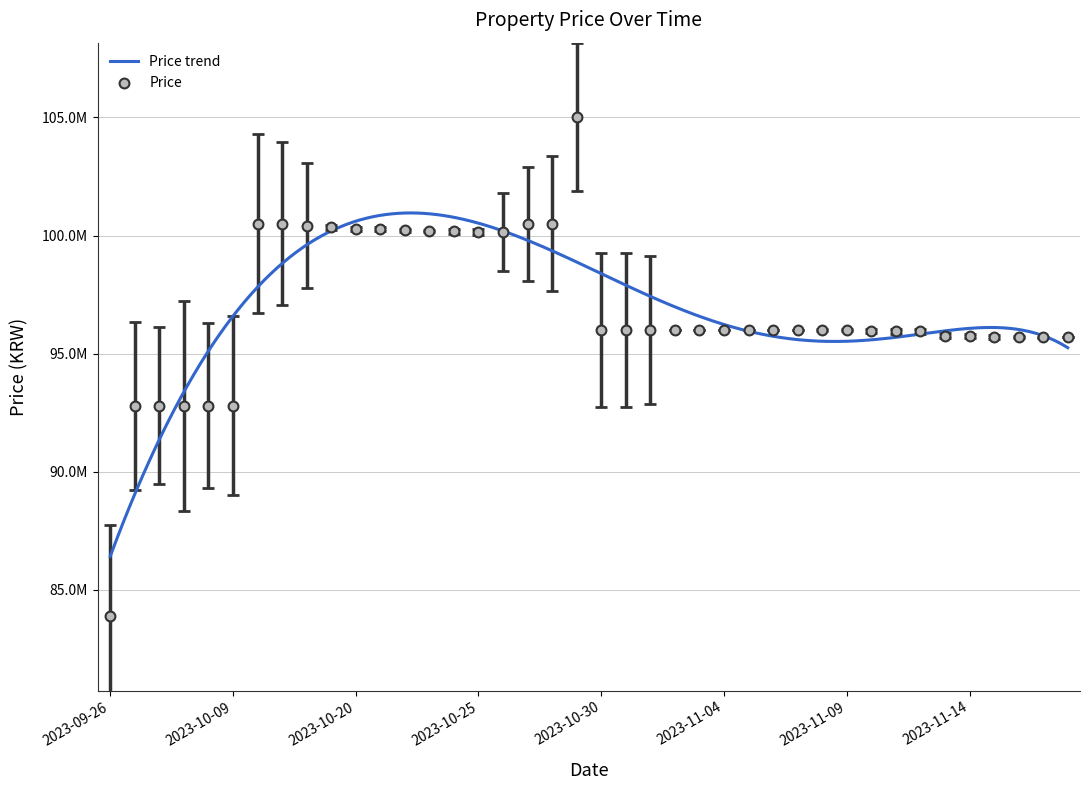

What is the ratio of the value at 2023-10-09 to the value at 2023-11-03?

1.0